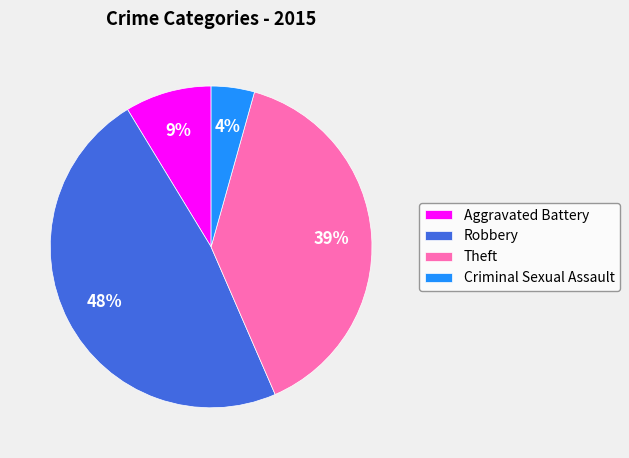

Do Robbery and Theft together represent more than half of the pie?

Yes